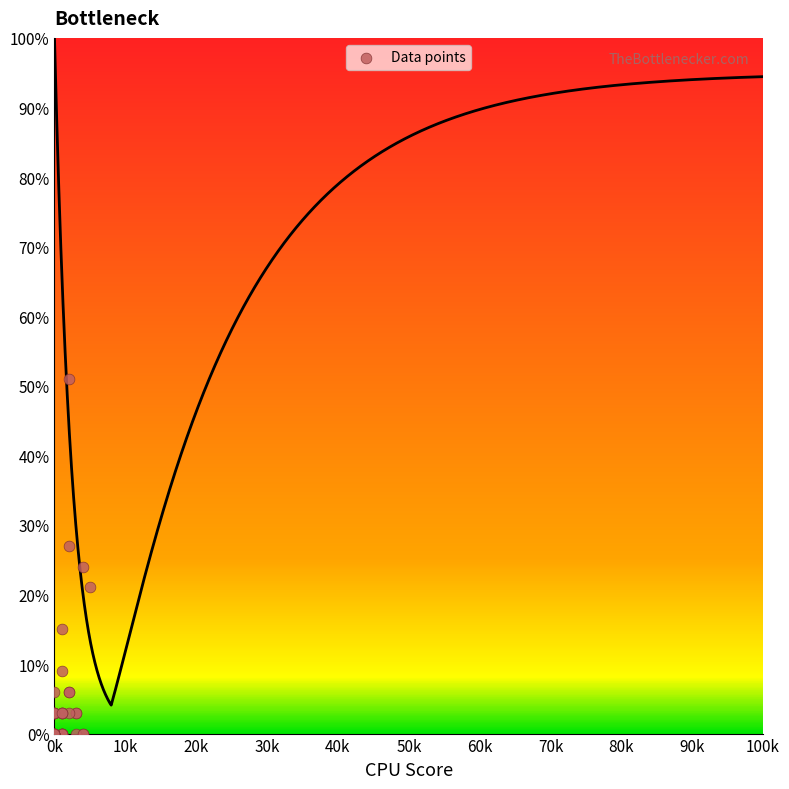

What Y value in the scatter plot is closest to 25?

24